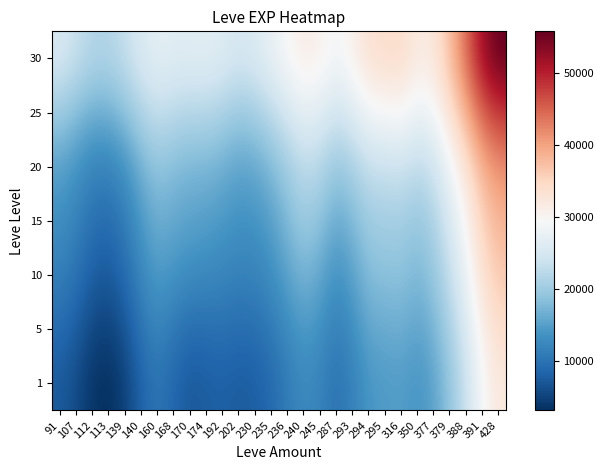

What is the total value across all series at 236?

132090.1